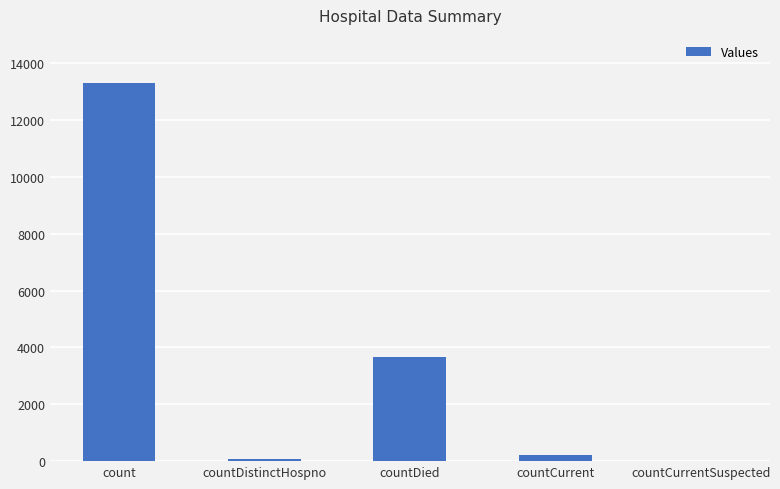

Reading right to left, transcribe all the data shown in this chart.

countCurrentSuspected=0	countCurrent=200	countDied=3666	countDistinctHospno=73	count=13312